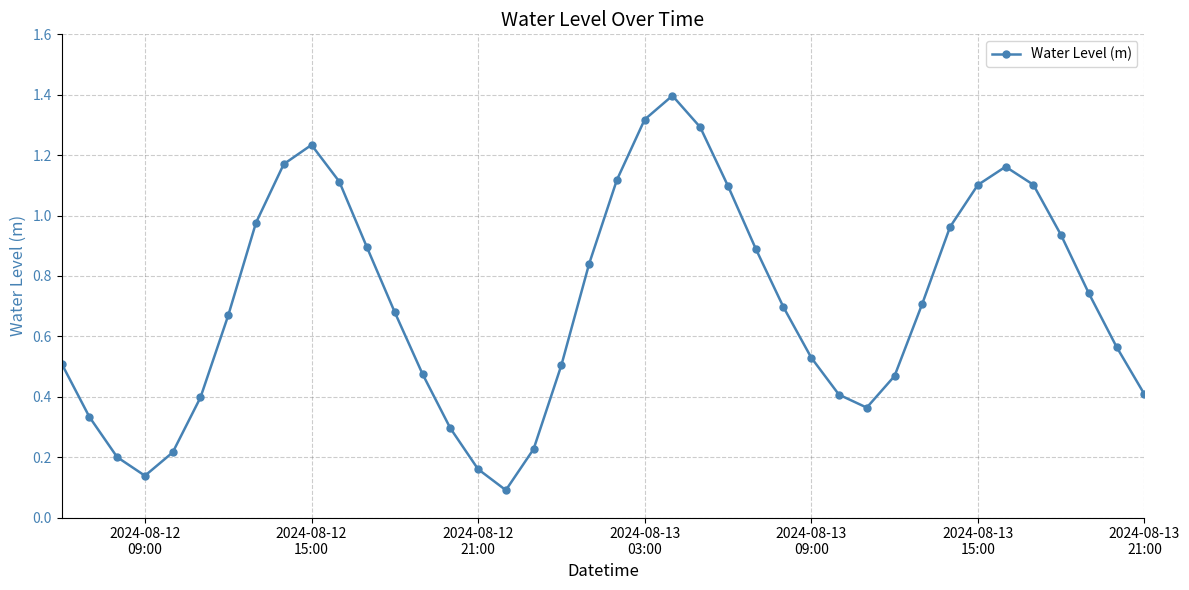

How many points are higher than both their immediate neighbors (excluding endpoints)?

3